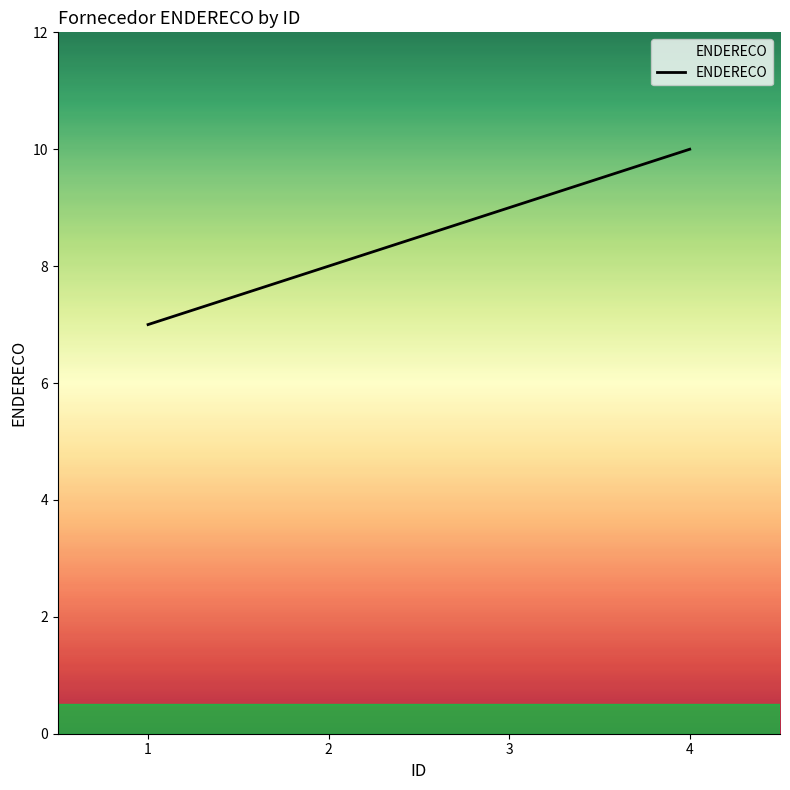

Does the chart display data point markers on the line(s)?

No